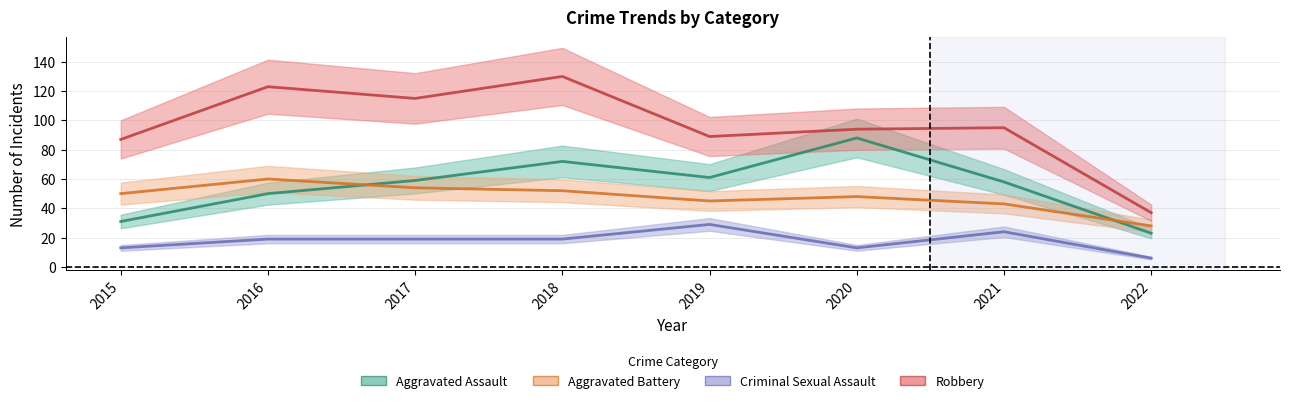

Reading left to right, list all the values displayed in this chart.

Aggravated Assault: 2015=31	2016=50	2017=59	2018=72	2019=61	2020=88	2021=58	2022=23
Aggravated Battery: 2015=50	2016=60	2017=54	2018=52	2019=45	2020=48	2021=43	2022=28
Criminal Sexual Assault: 2015=13	2016=19	2017=19	2018=19	2019=29	2020=13	2021=24	2022=6
Robbery: 2015=87	2016=123	2017=115	2018=130	2019=89	2020=94	2021=95	2022=37